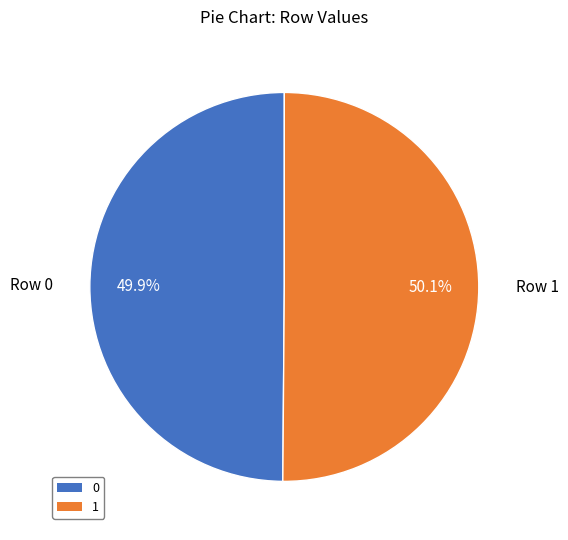

How many segments does this pie chart have?

2